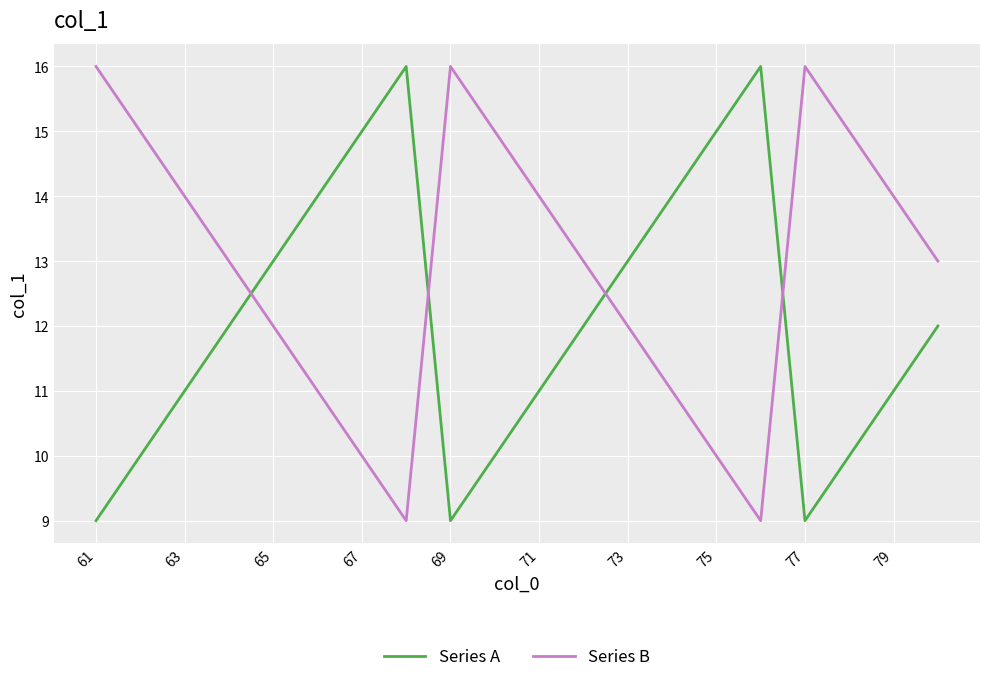

List the series in order of their overall mean, lowest first.

Series A, Series B